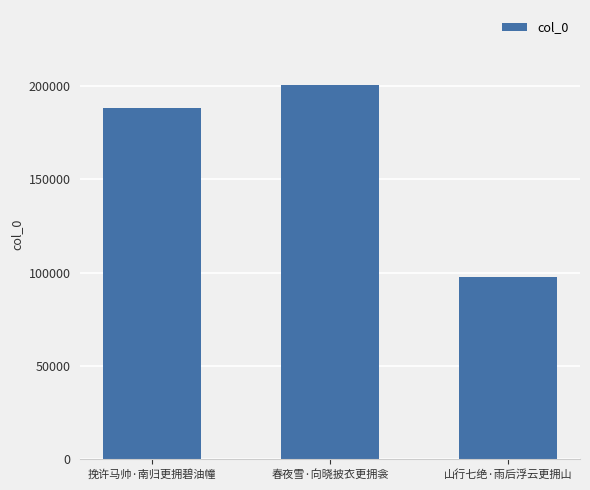

Are the bars horizontal?

No